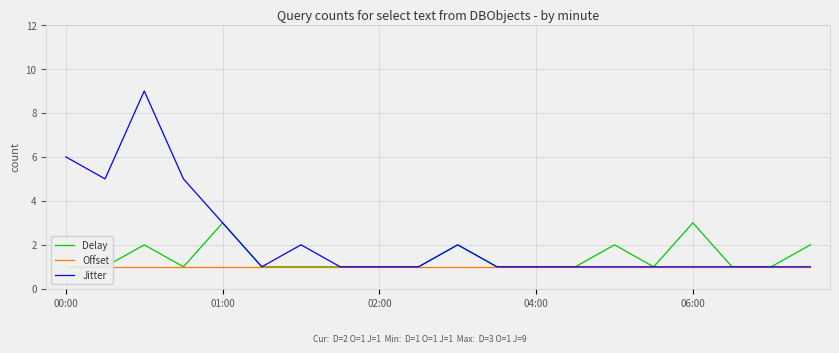

What is the minimum value for Offset?

1